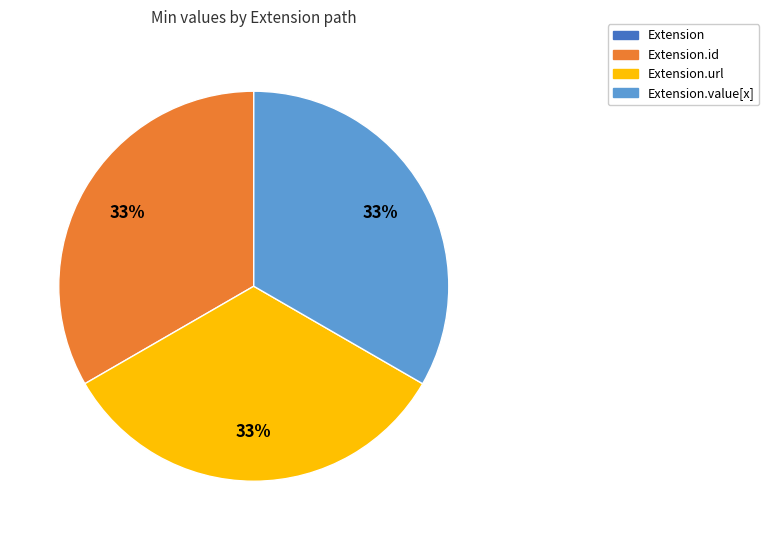

Is there a majority slice in this chart?

No